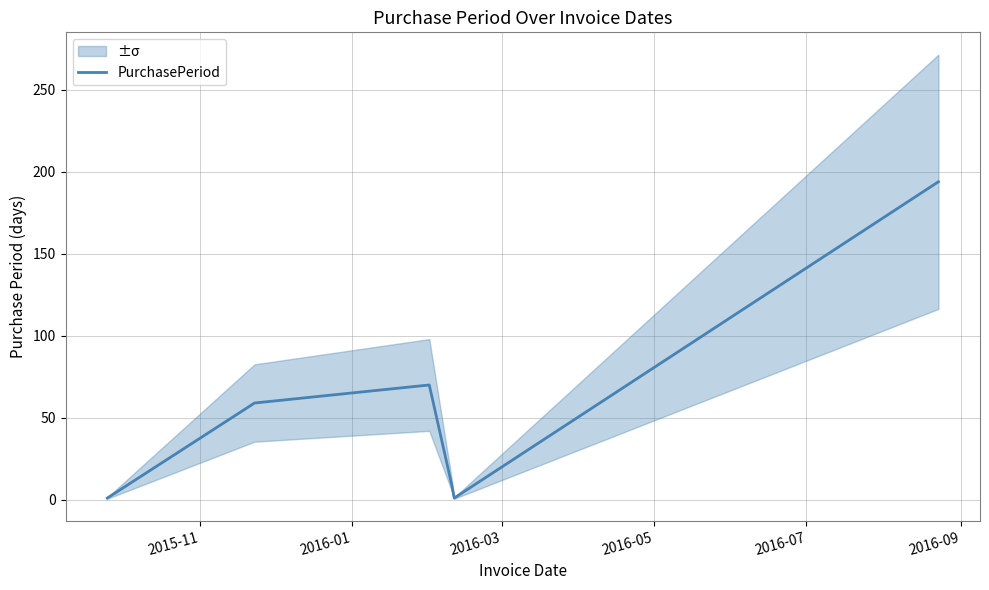

What is the value of the 1st point from the left?

1